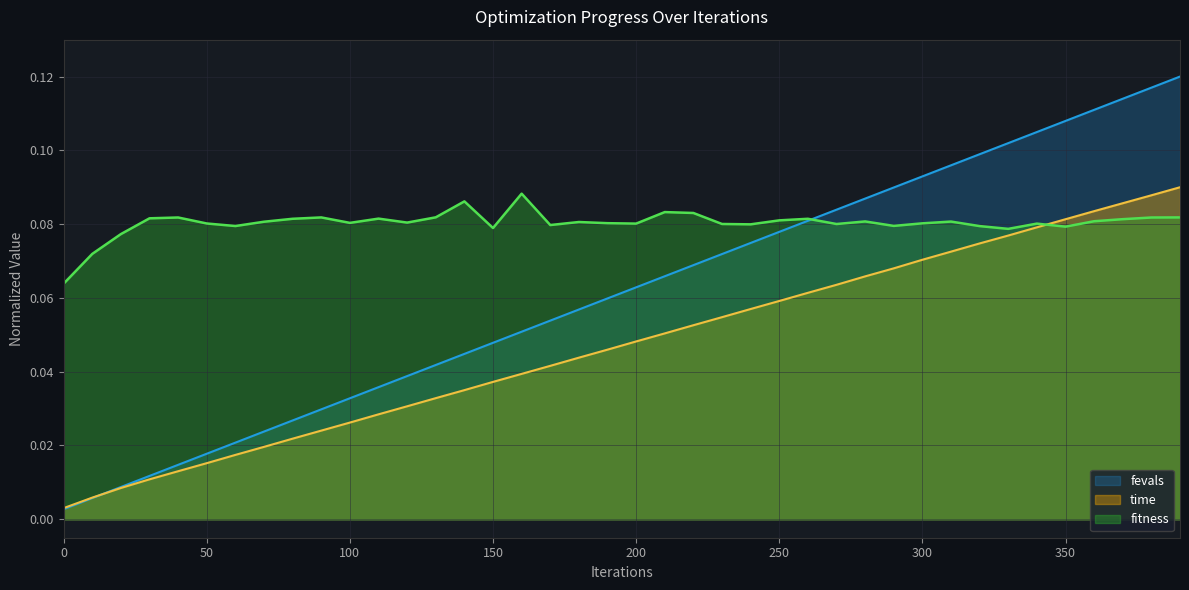

Which series has the largest total across all categories?

fitness